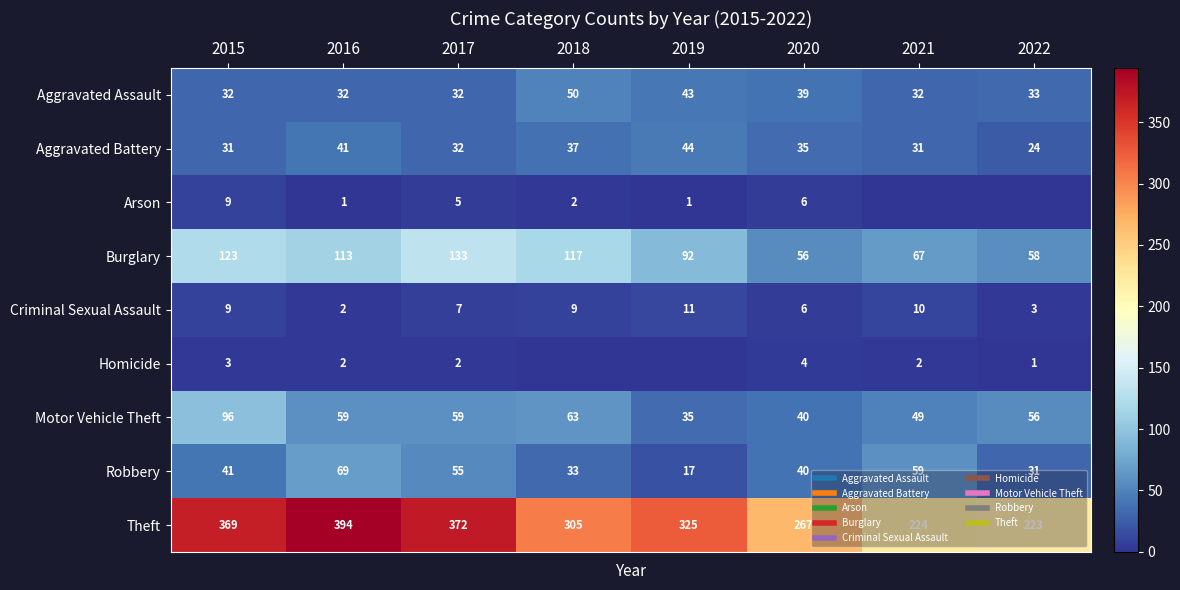

At which category is the sum across all series the highest?

2015